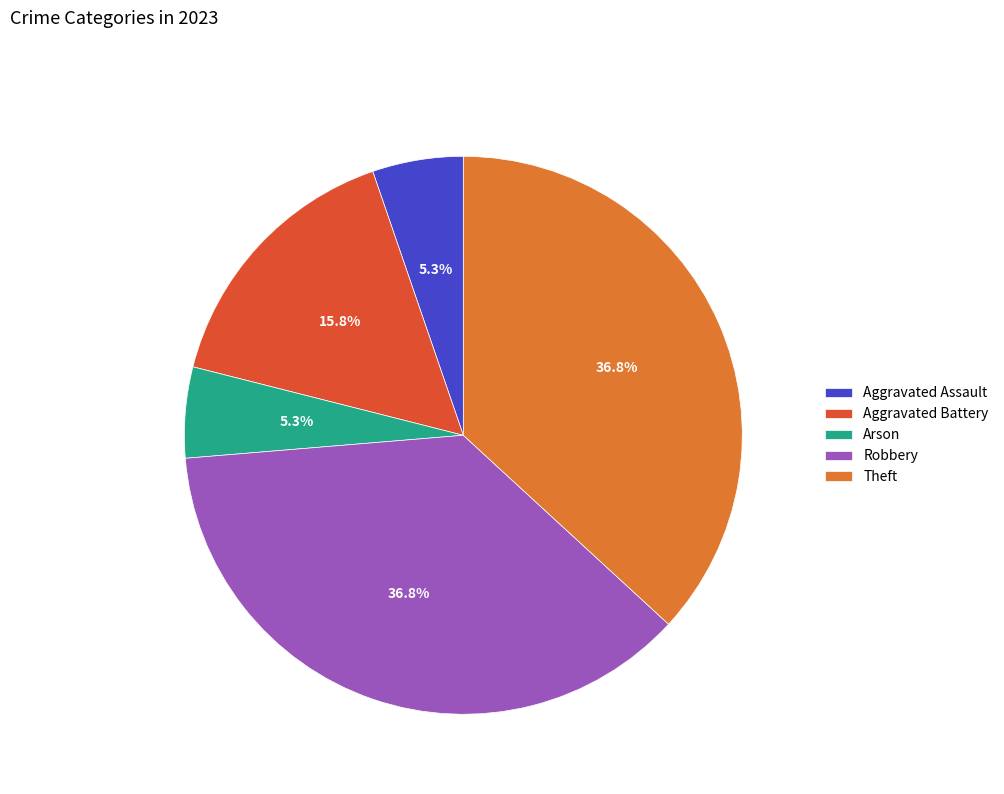

What is the change in value from Aggravated Assault to Aggravated Battery?

+2